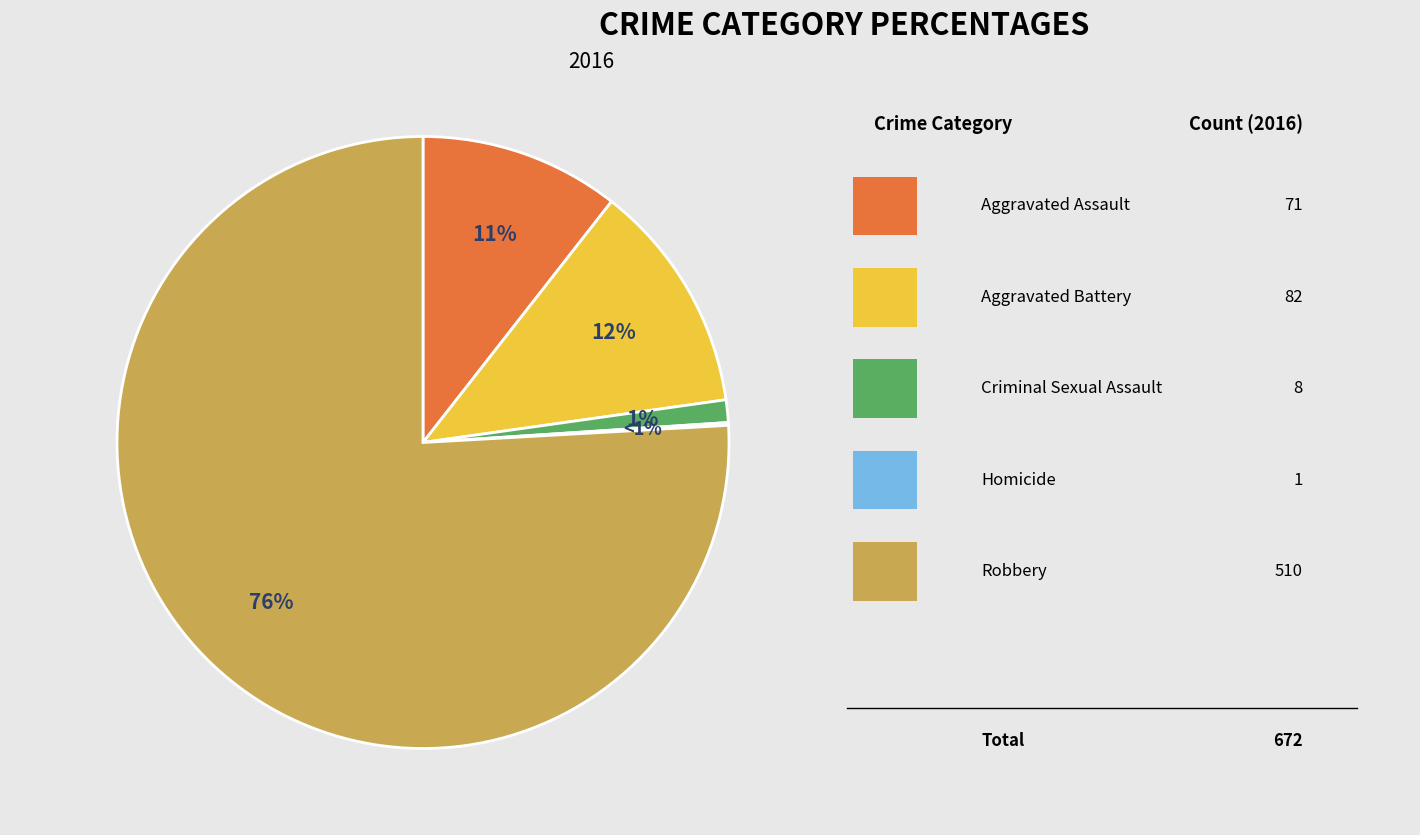

Does Aggravated Battery represent more than half of the total?

No